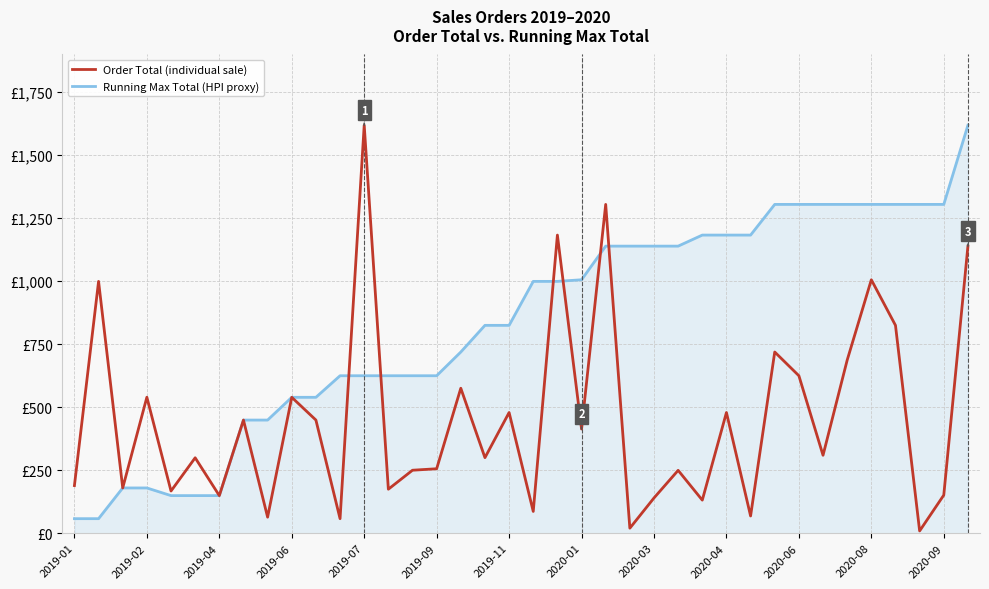

What is the difference between the second highest and minimum values in the Order Total (individual sale) series?

1296.0